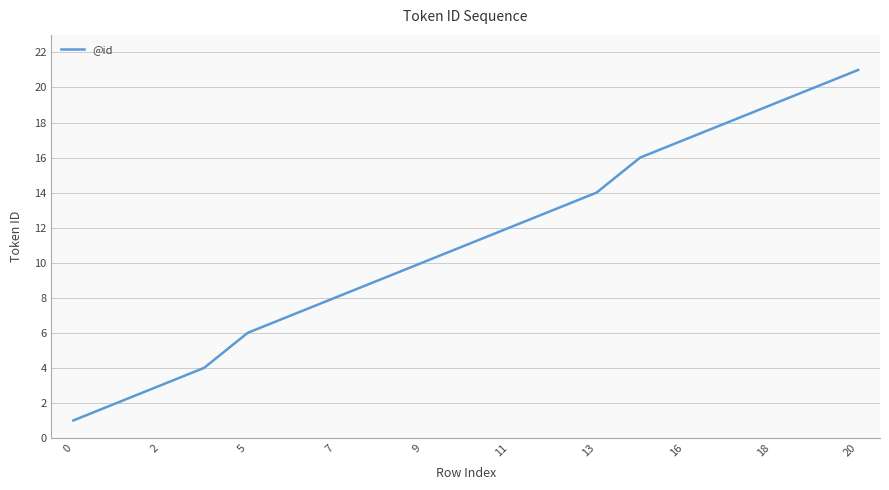

True or false: the data has more than 1 interior local peaks.

False